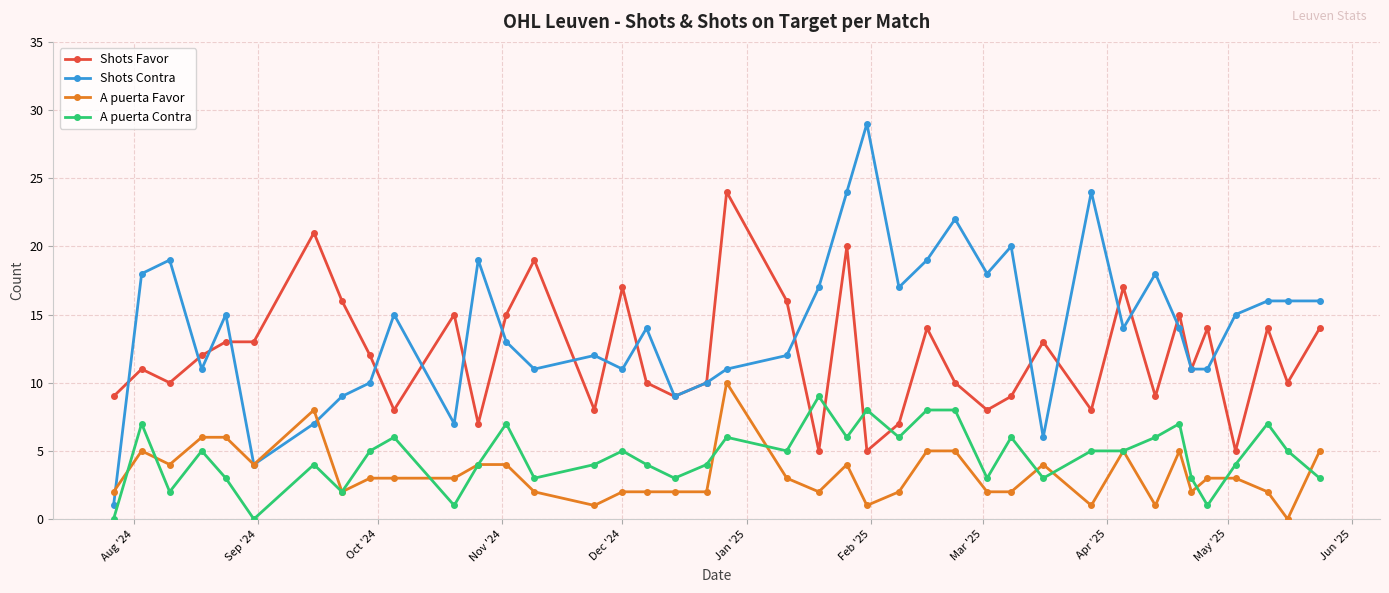

True or false: Shots Contra has more than 2 interior local peaks.

True